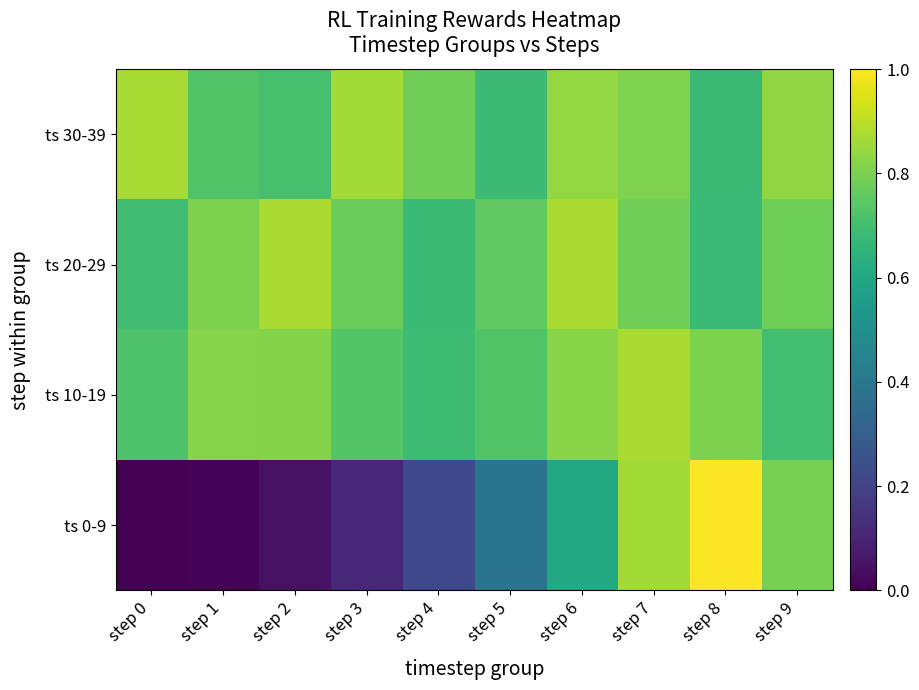

Reading left to right, transcribe all the data shown in this chart.

ts 0-9: step 0=0.0	step 1=0.0	step 2=0.0	step 3=0.1	step 4=0.2	step 5=0.4	step 6=0.6	step 7=0.9	step 8=1.0	step 9=0.8
ts 10-19: step 0=0.7	step 1=0.8	step 2=0.8	step 3=0.7	step 4=0.7	step 5=0.7	step 6=0.8	step 7=0.9	step 8=0.8	step 9=0.7
ts 20-29: step 0=0.7	step 1=0.8	step 2=0.9	step 3=0.8	step 4=0.7	step 5=0.8	step 6=0.9	step 7=0.8	step 8=0.7	step 9=0.8
ts 30-39: step 0=0.9	step 1=0.7	step 2=0.7	step 3=0.9	step 4=0.8	step 5=0.7	step 6=0.8	step 7=0.8	step 8=0.7	step 9=0.8